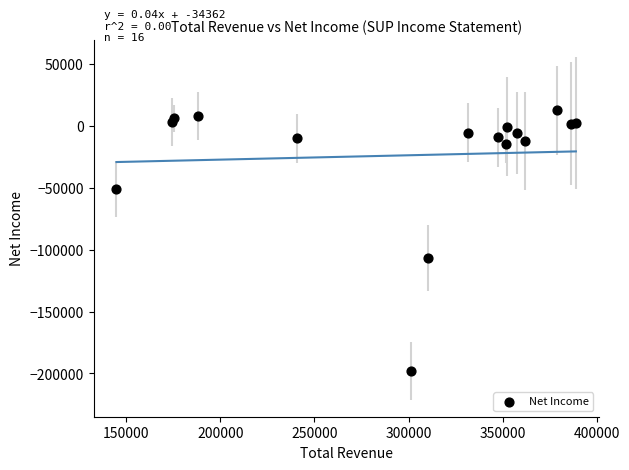

What Y value in the scatter plot is closest to -92800?

-106800